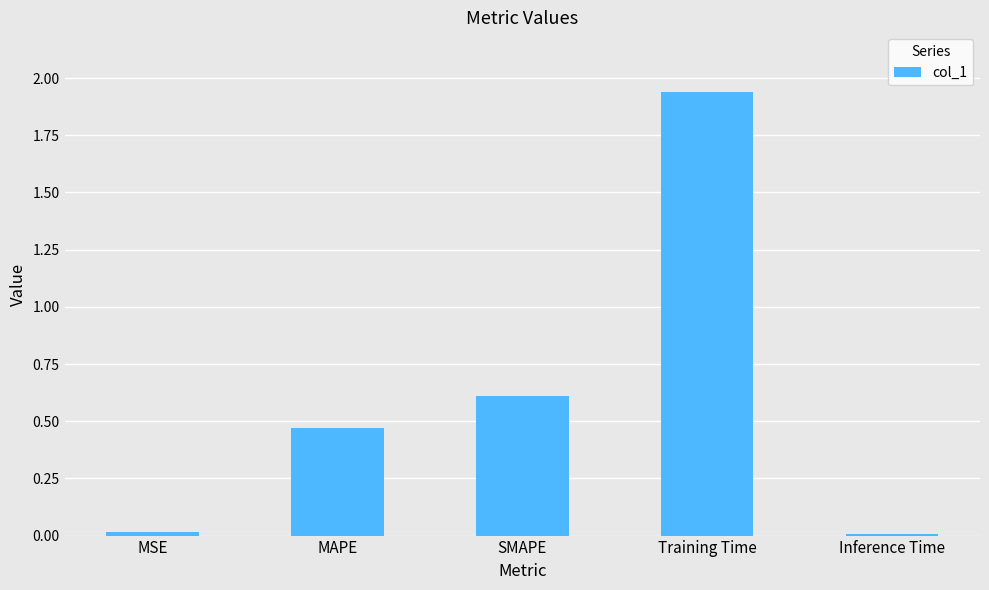

Which has a higher value, MAPE or MSE?

MAPE